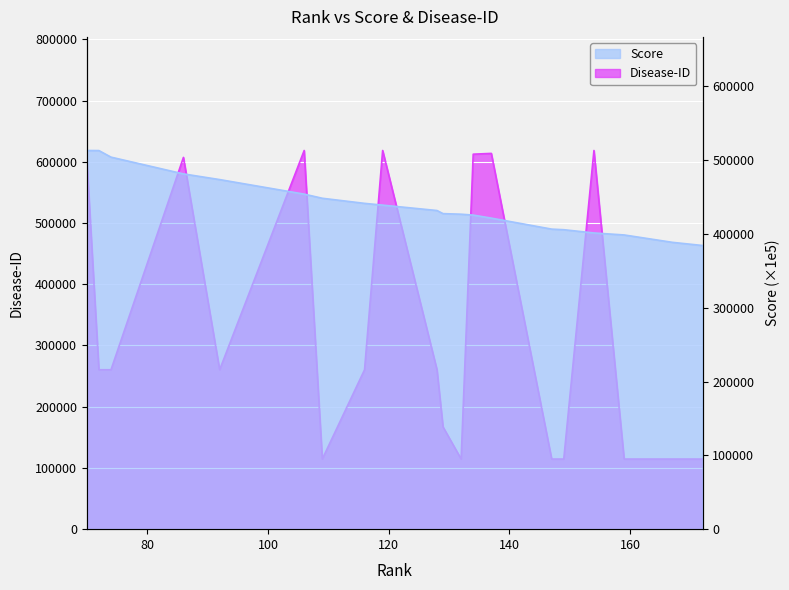

After their last crossing, which series has the higher values: Disease-ID or Score?

Score